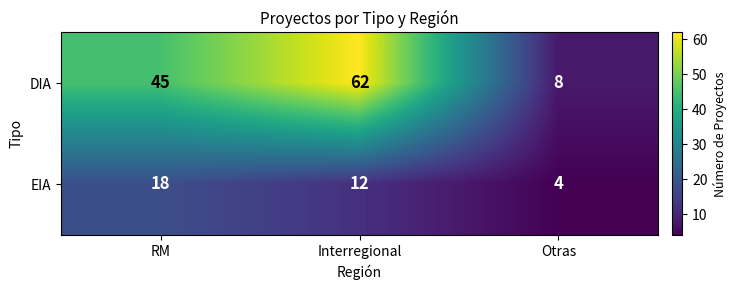

What is the difference between the maximum and minimum values in the DIA series?

54